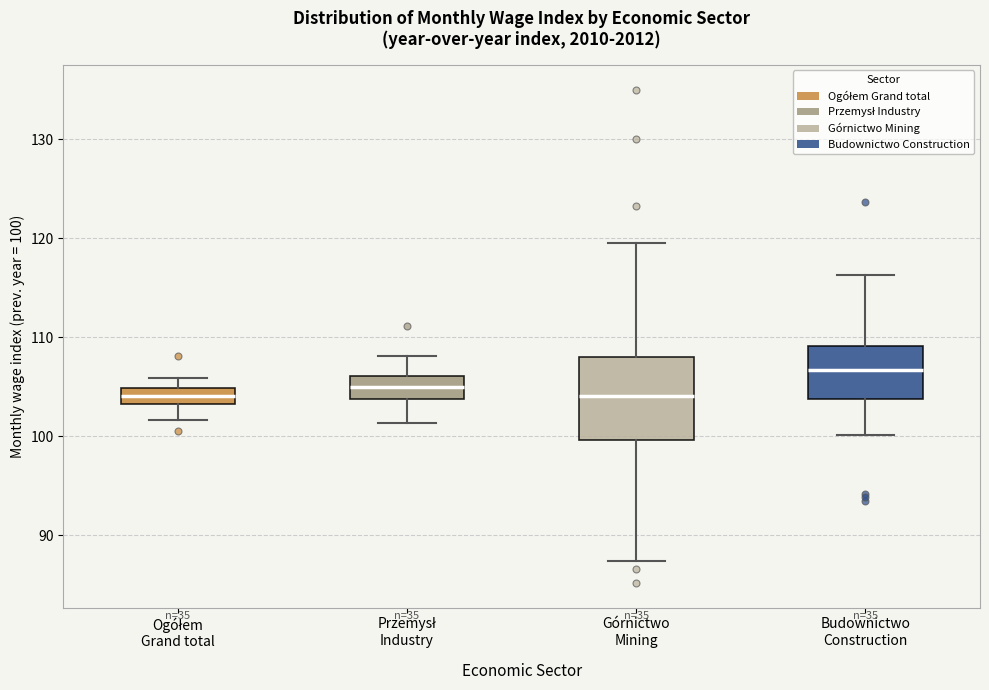

Comparing the boxes themselves (not the whiskers), which one is the tallest?

Górnictwo Mining